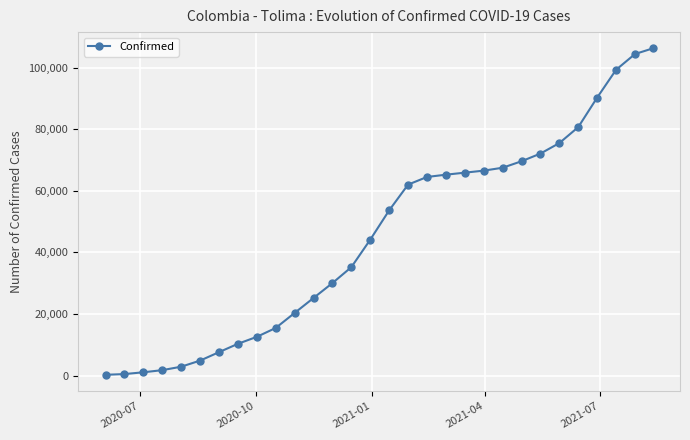

What is the sum of all values?

1355711